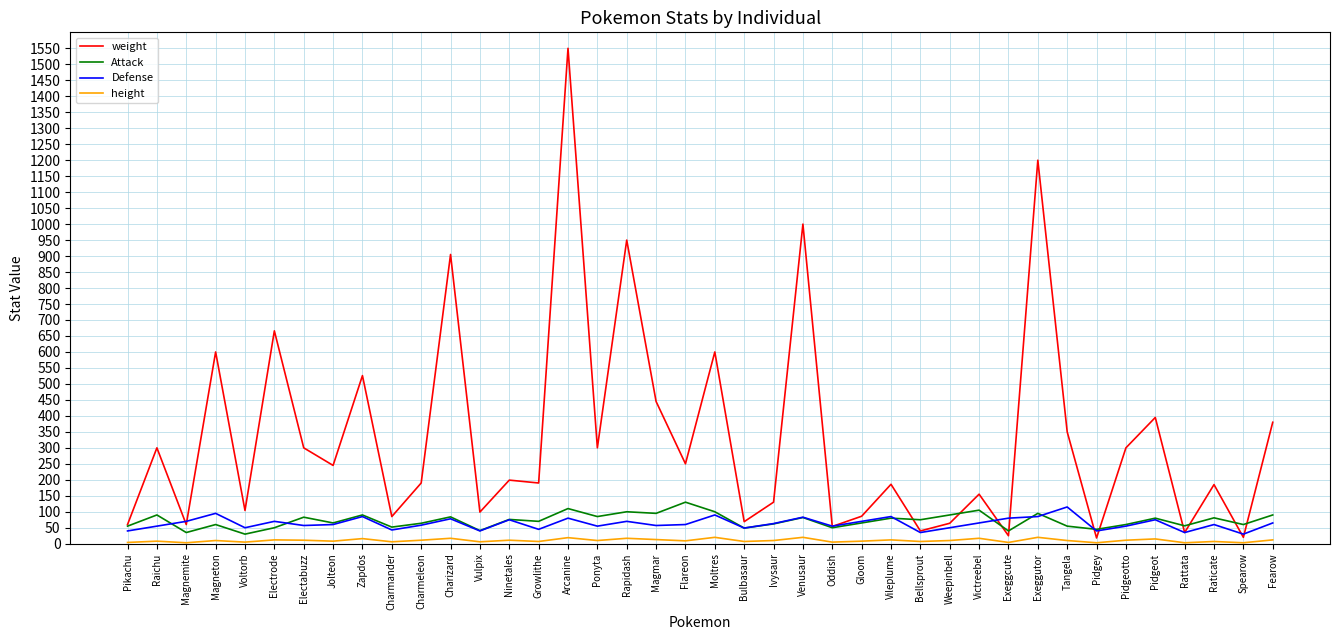

What is the sum of all Defense values?

2528